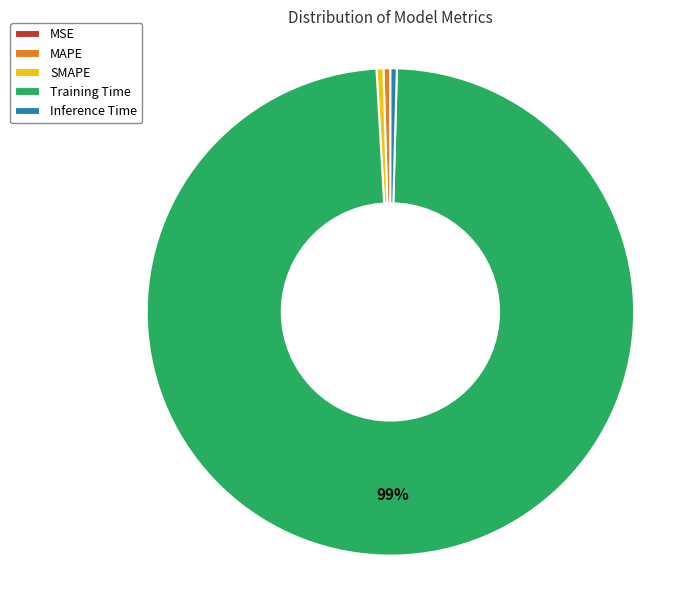

To the nearest percent, what is the average slice percentage?

20%